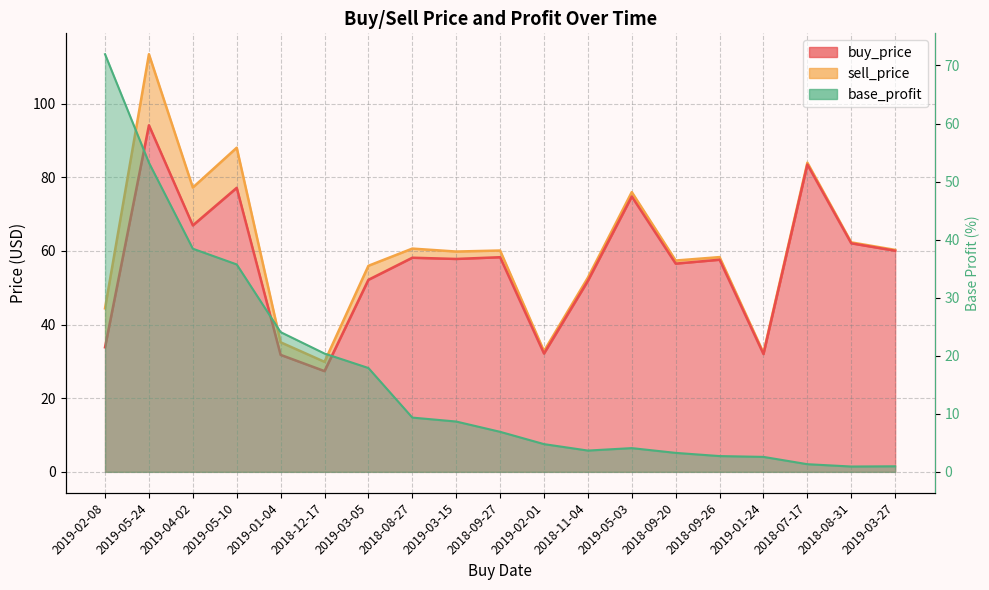

Which series changed the most between 2018-11-04 and 2019-01-24?

sell_price